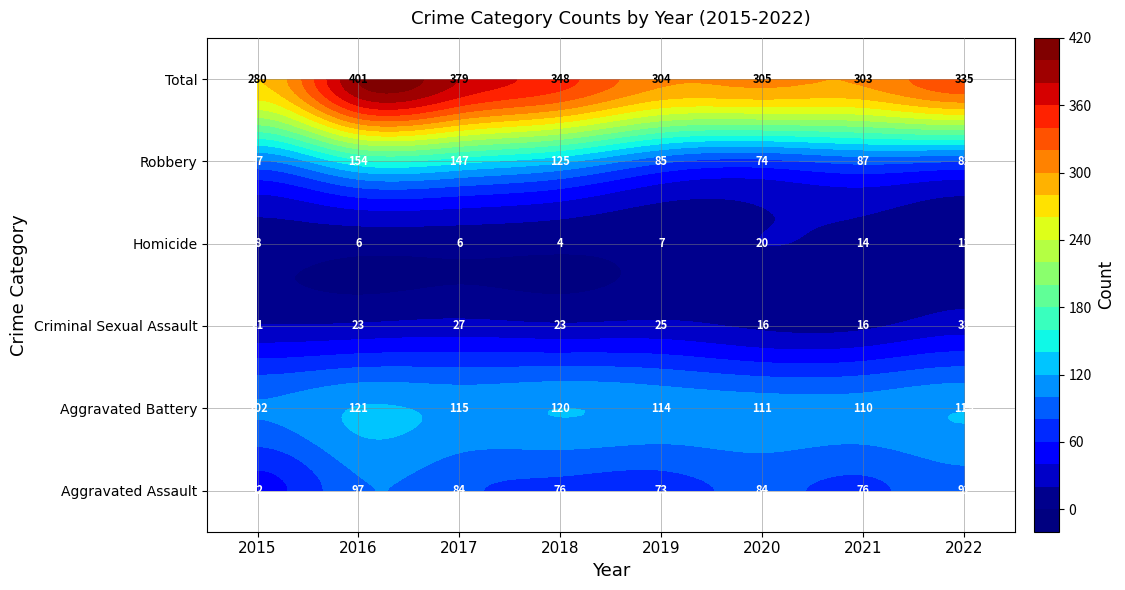

What is the sum of all Total values?

2655